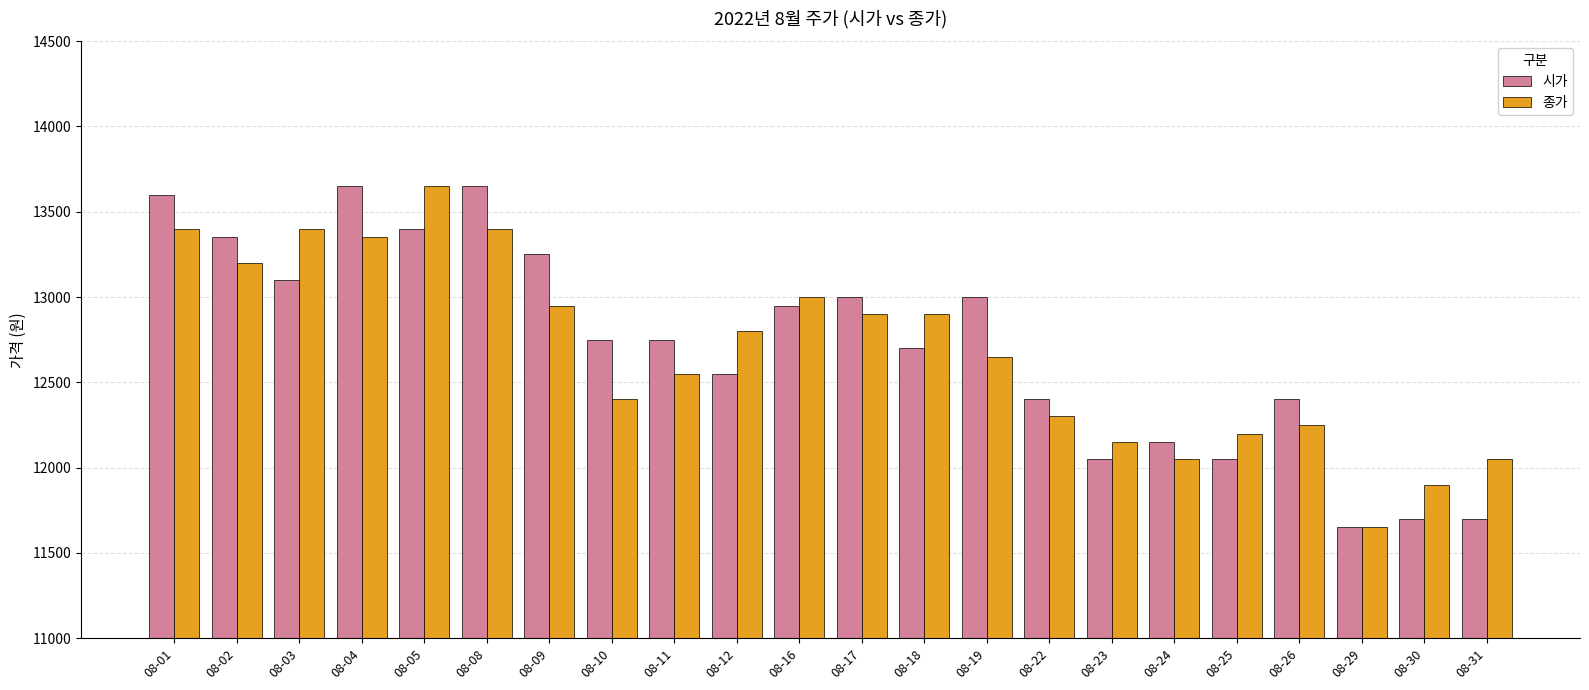

Rank the series by their average value, from highest to lowest.

시가, 종가